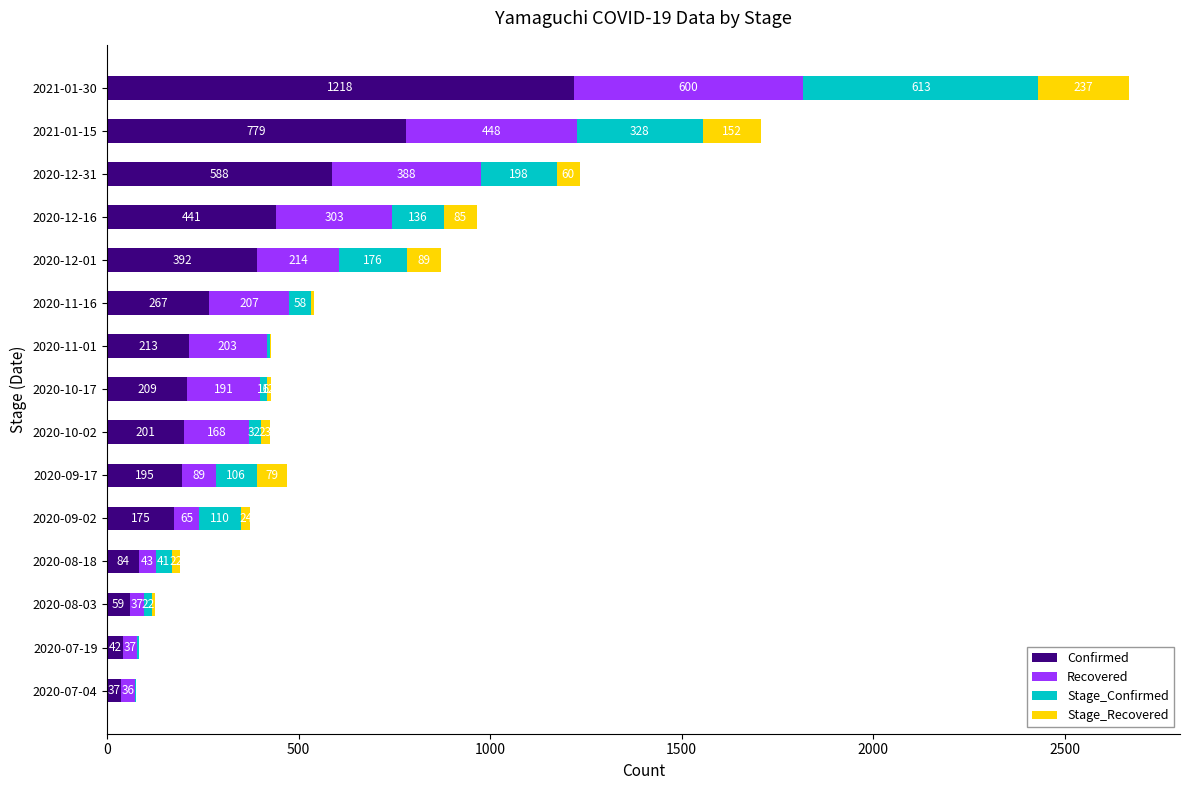

Which category has the highest value in the Confirmed series?

2021-01-30